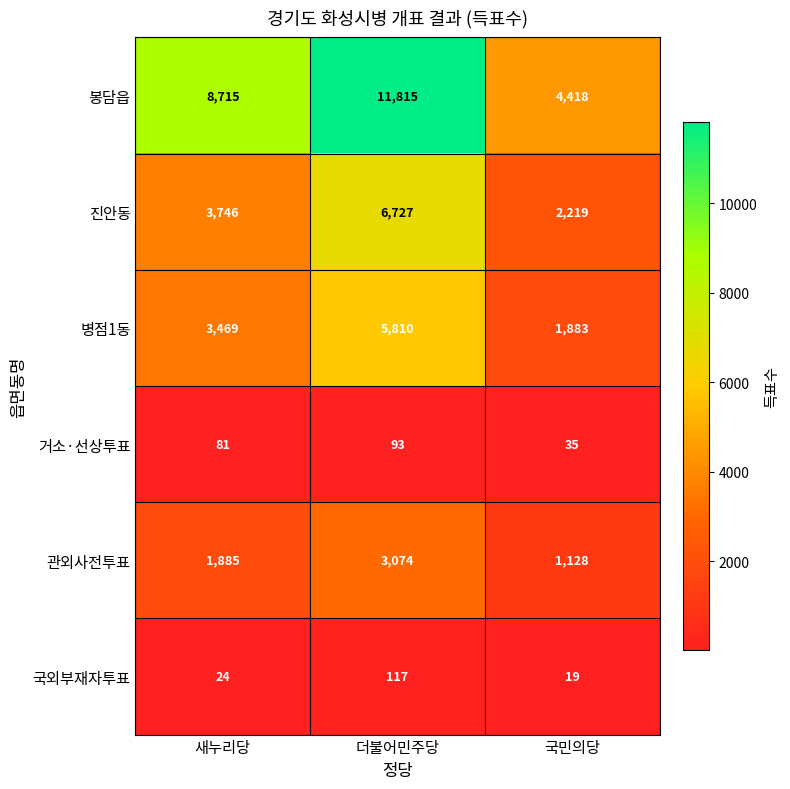

What is the sum of the 거소·선상투표 values at 더불어민주당 and 국민의당?

128